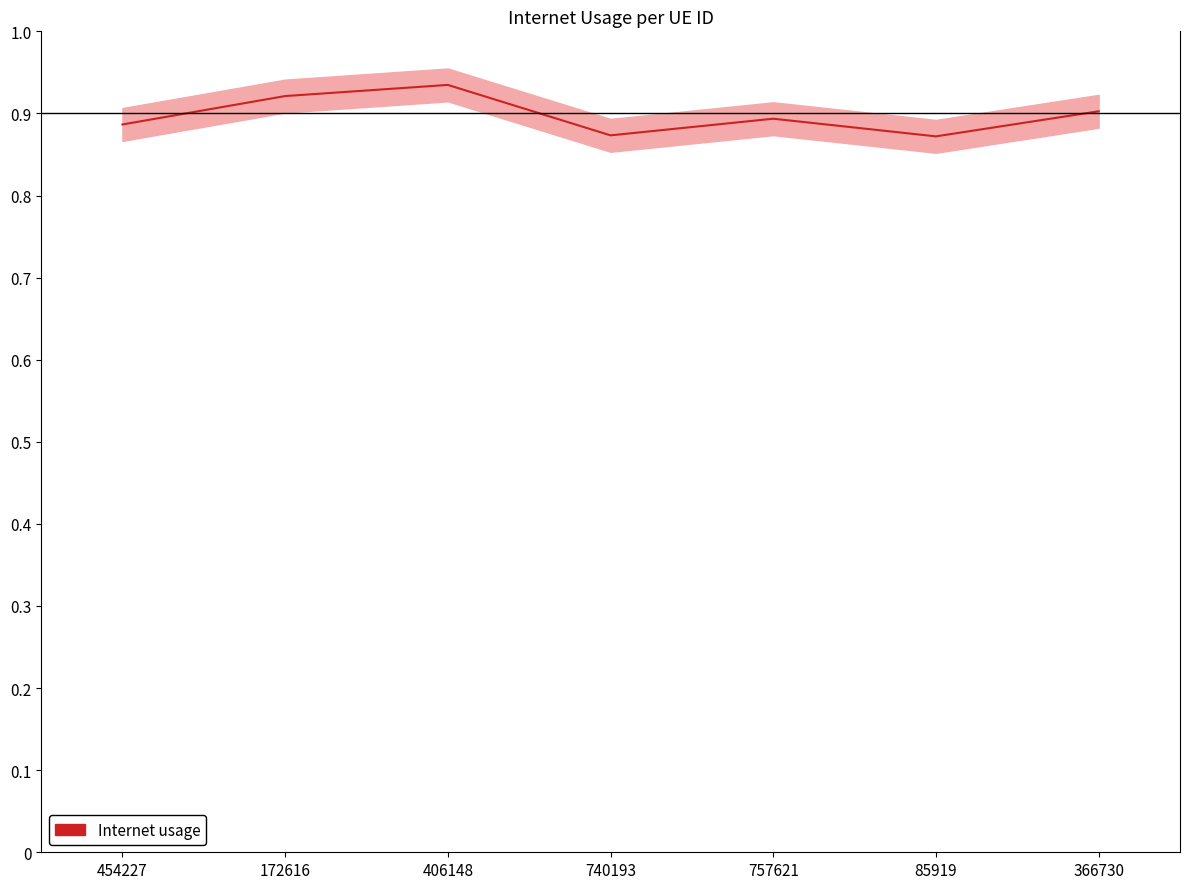

How many values are between 0 and 1?

7